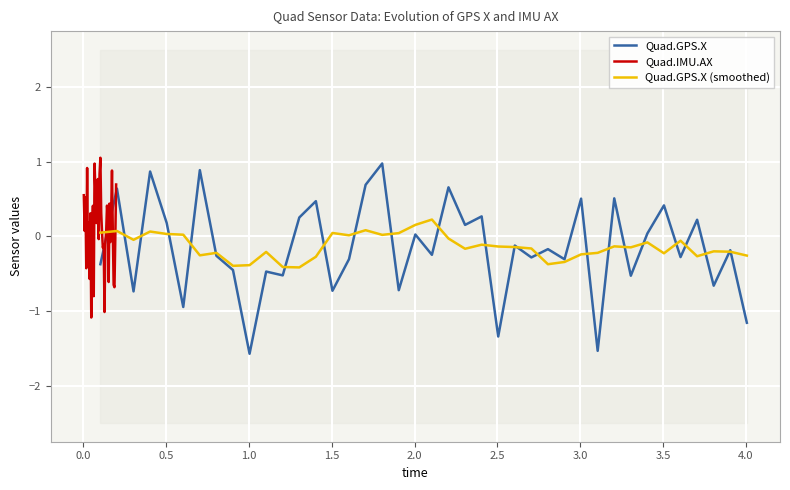

What is the lowest value of the Quad.IMU.AX series?

-1.1